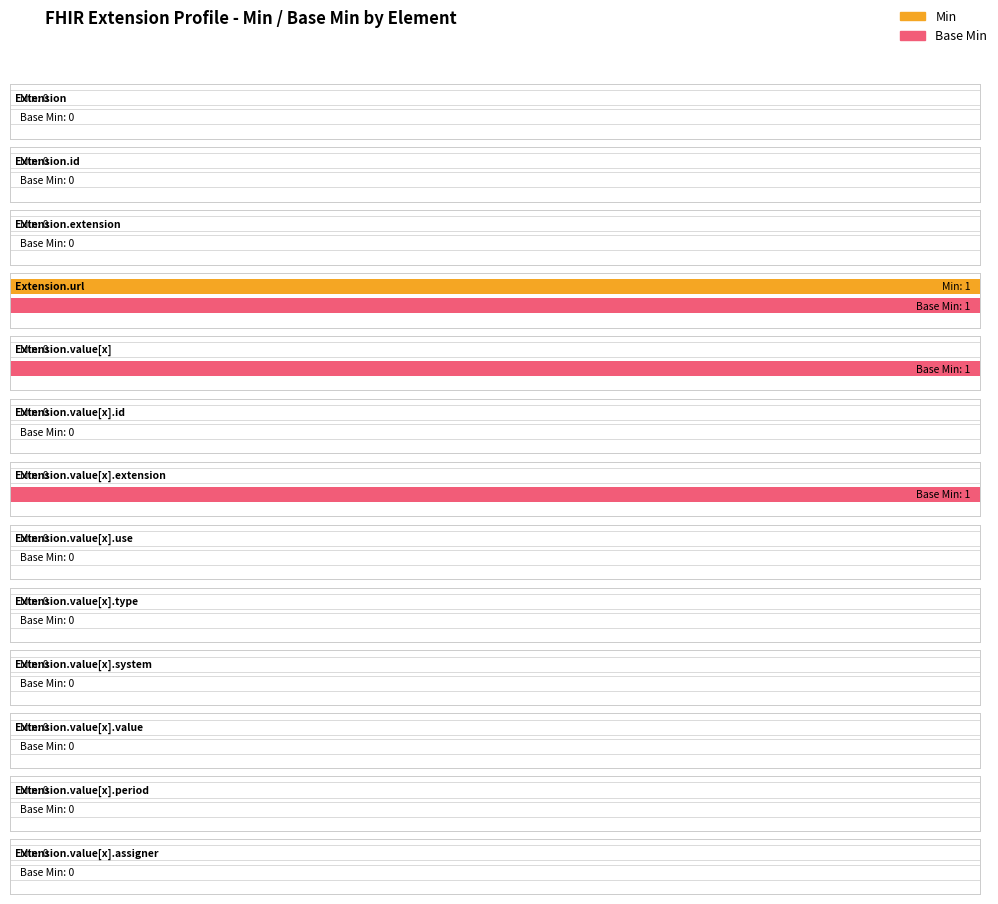

Reading right to left, extract all data points from this chart.

Min: 0	0	0	0	0	0	0	0	0	1	0	0	0
Base Min: 0	0	0	0	0	0	1	0	1	1	0	0	0